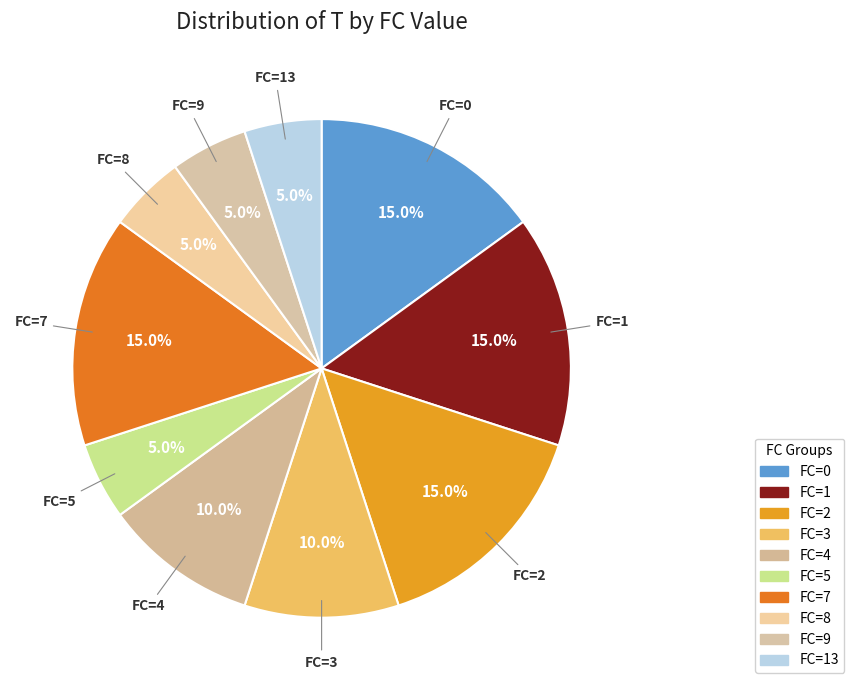

Count the number of slices in the pie.

10